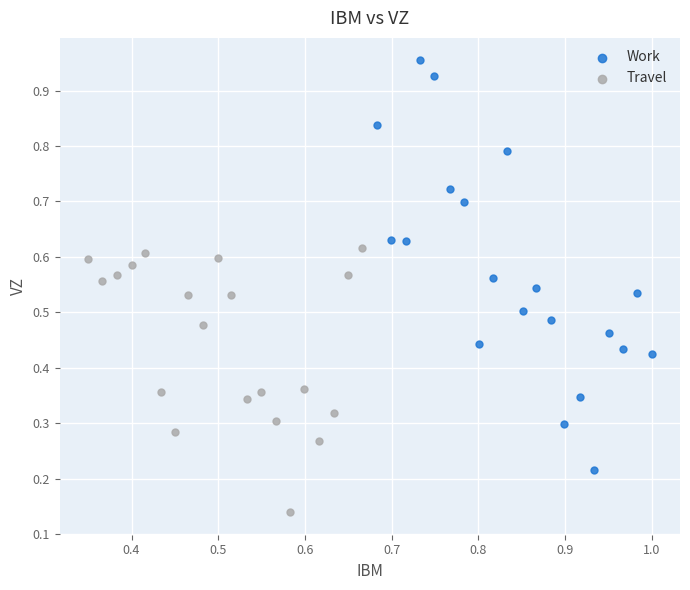

Which series contains the lowest Y value?

Travel